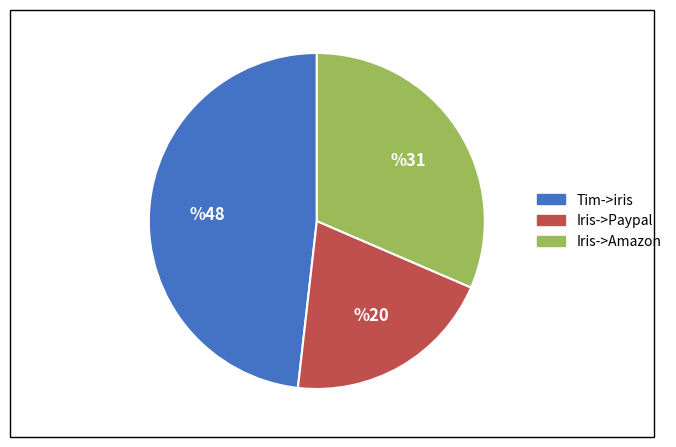

Is there any slice that represents more than half of the pie?

No